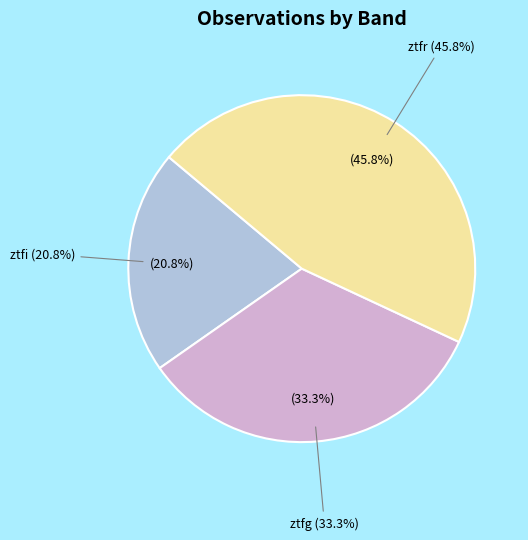

How many segments does this pie chart have?

3